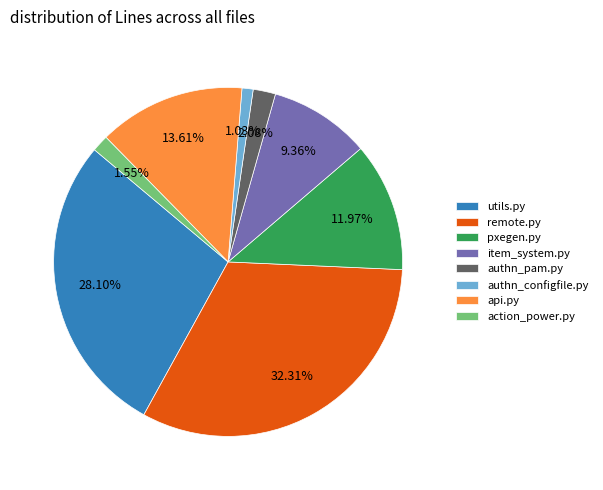

True or false: remote.py accounts for 32% of the total.

True